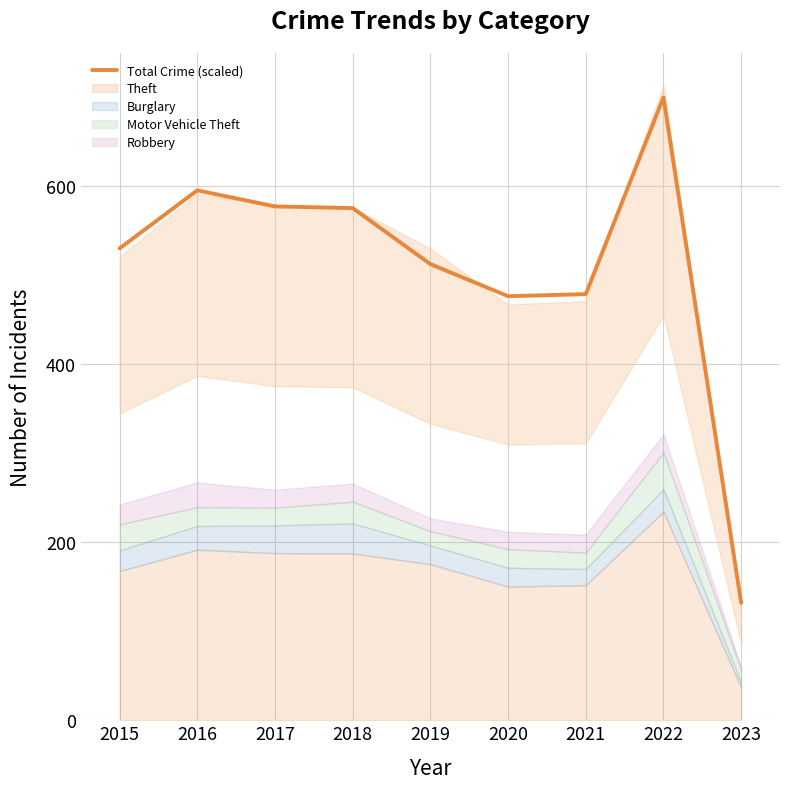

What is the change in value from 2015 to 2016?

+65.2